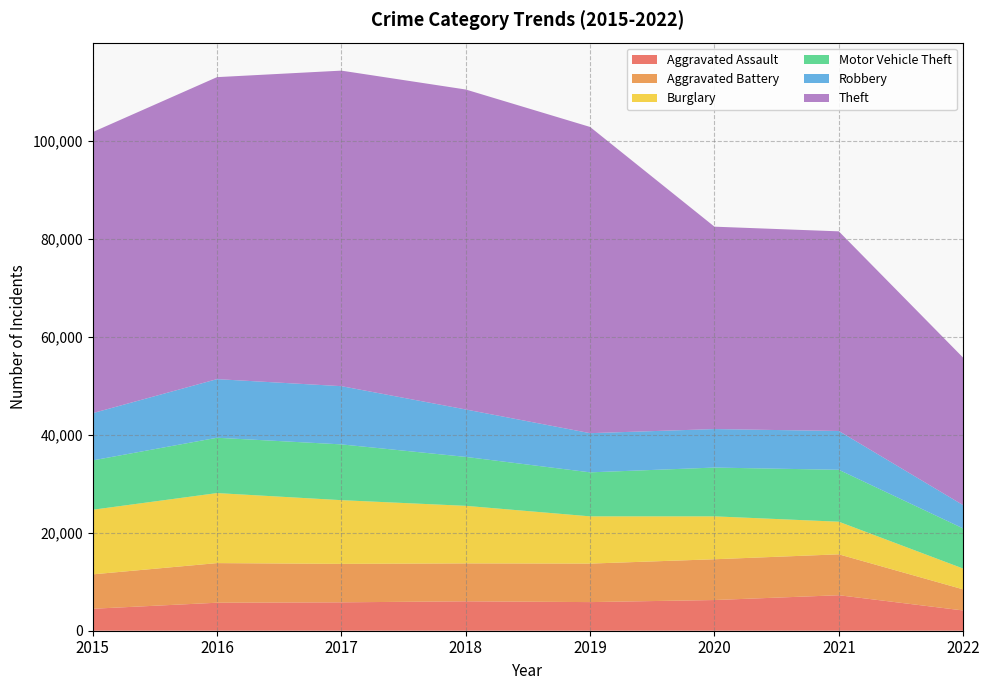

Reading left to right, what are all the values shown in this chart?

Aggravated Assault: 4480	5712	5793	6001	5840	6263	7242	4132
Aggravated Battery: 7018	8085	7845	7735	7857	8320	8347	4302
Burglary: 13184	14289	13001	11746	9639	8754	6654	4246
Motor Vehicle Theft: 10068	11286	11380	9983	8978	9953	10591	8189
Robbery: 9638	11960	11880	9679	7994	7855	7920	4749
Theft: 57347	61618	64380	65281	62477	41294	40733	30084